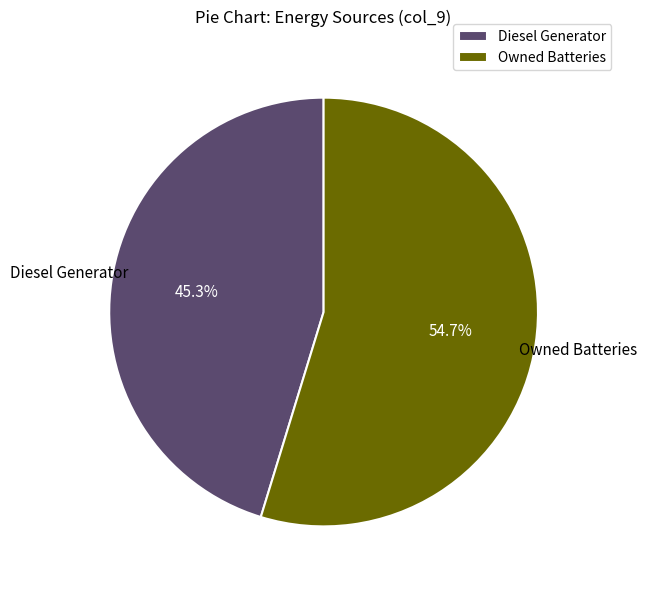

Which slice is the smallest?

Diesel Generator